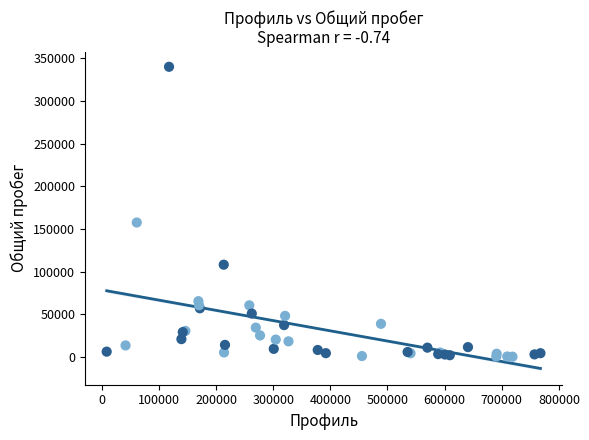

What Y value in the scatter plot is closest to 170157?

157510